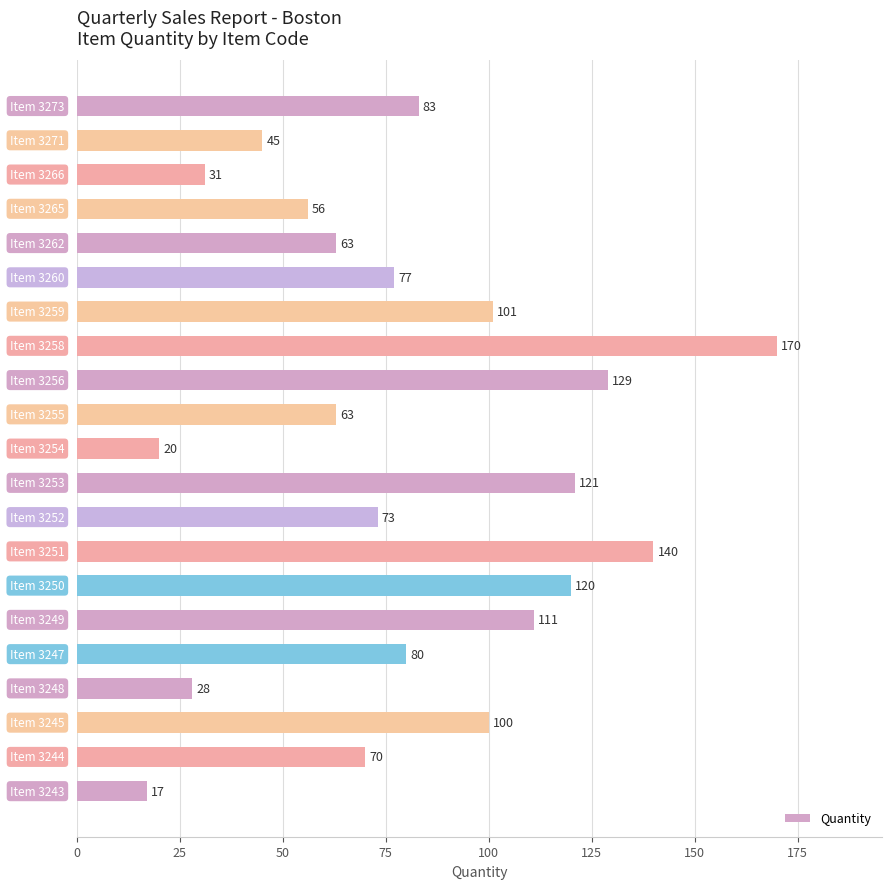

Does the chart contain stacked bars?

No